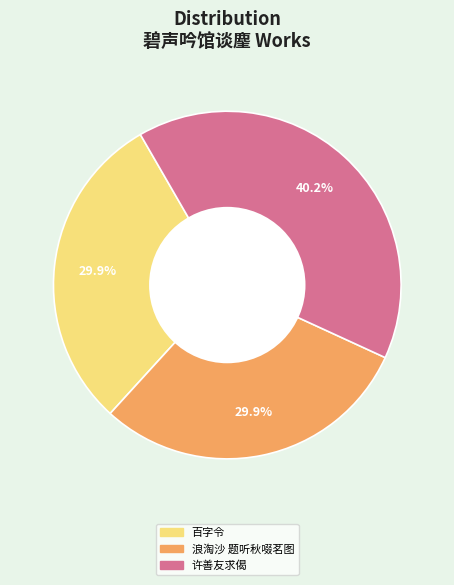

Is 许善友求偈 the majority of the pie?

No